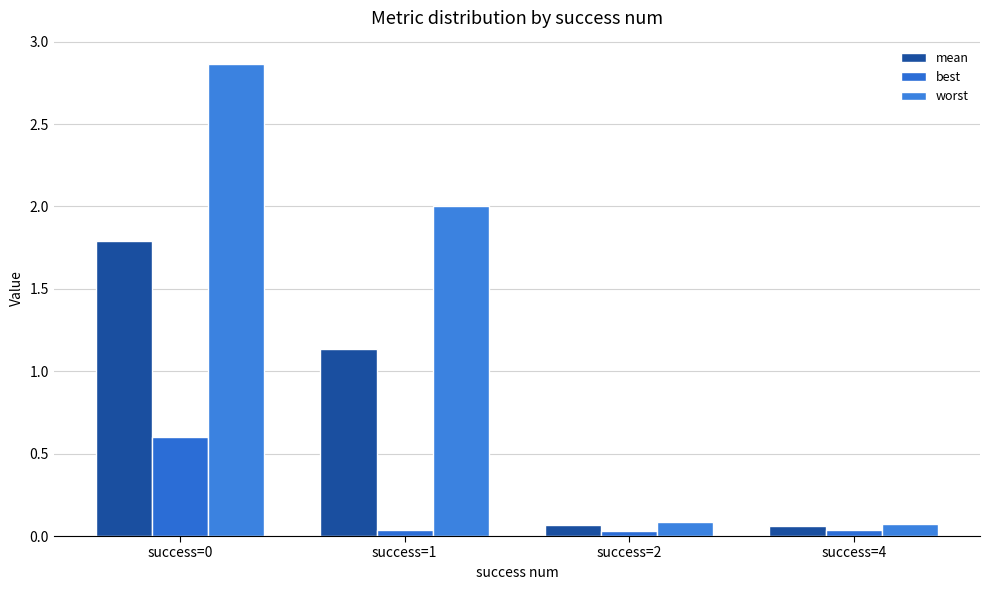

Rank the categories by best value from highest to lowest.

success=0, success=4, success=1, success=2